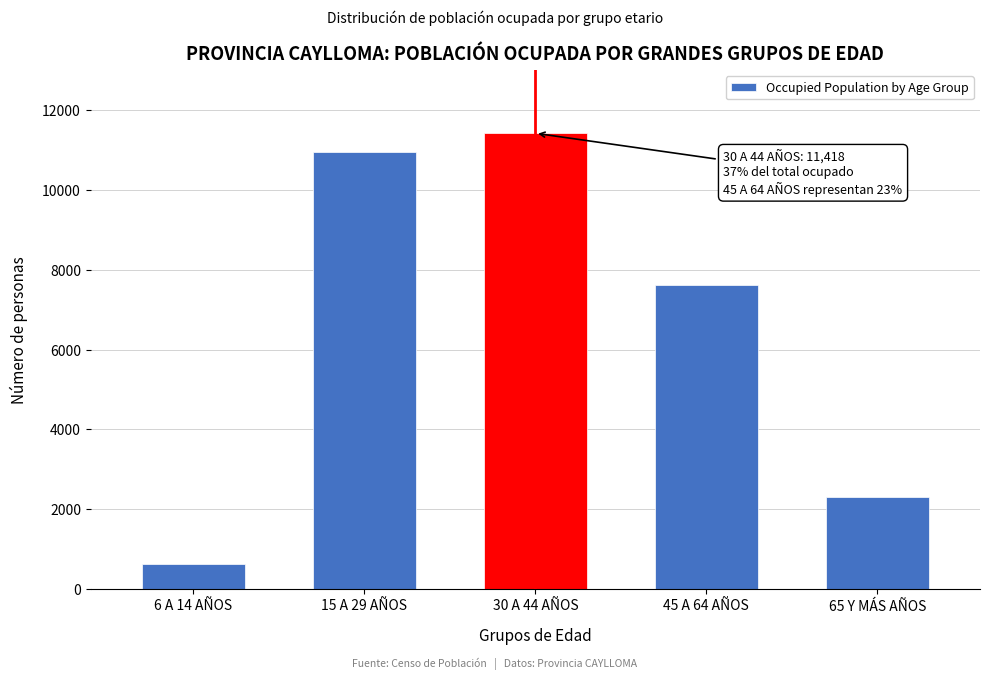

Reading left to right, list all the values displayed in this chart.

632	10954	11418	7609	2298